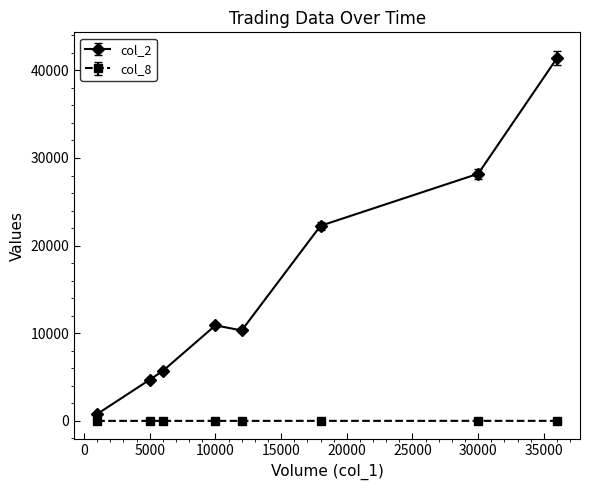

How many interior local peaks does the col_2 series have?

1